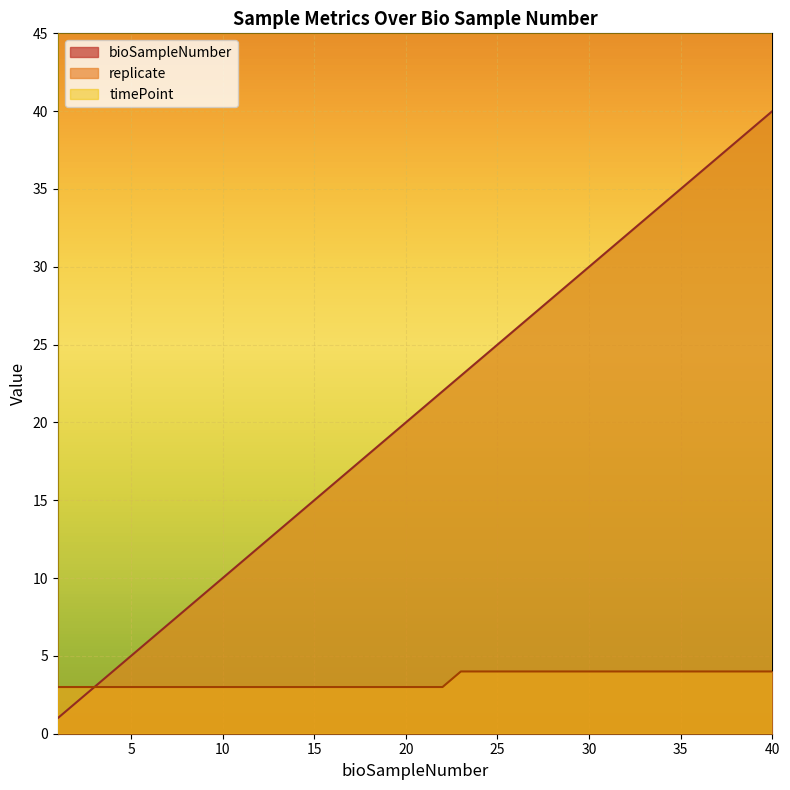

True or false: bioSampleNumber has more than 2 points higher than both neighbors.

False